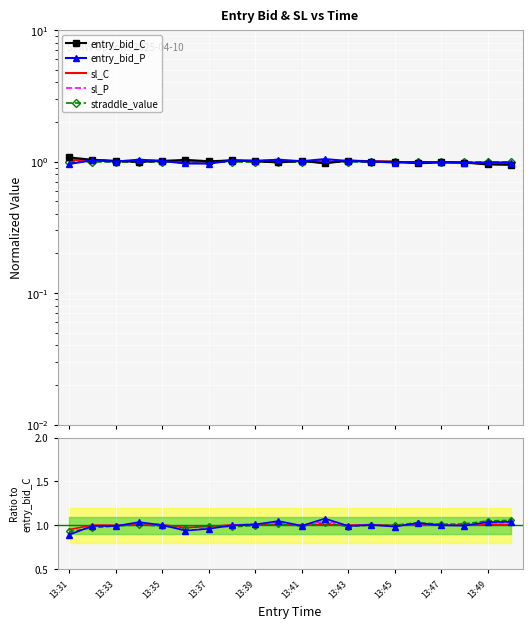

Reading left to right, transcribe all the data shown in this chart.

entry_bid_C: 1.1	1.0	1.0	1.0	1.0	1.0	1.0	1.0	1.0	1.0	1.0	1.0	1.0	1.0	1.0	1.0	1.0	1.0	1.0	0.9
entry_bid_P: 0.9	1.0	1.0	1.0	1.0	0.9	1.0	1.0	1.0	1.0	1.0	1.1	1.0	1.0	1.0	1.0	1.0	1.0	1.0	1.0
sl_C: 1.0	1.0	1.0	1.0	1.0	1.0	1.0	1.0	1.0	1.0	1.0	1.0	1.0	1.0	1.0	1.0	1.0	1.0	1.0	1.0
sl_P: 1.0	1.0	1.0	1.0	1.0	1.0	1.0	1.0	1.0	1.0	1.0	1.0	1.0	1.0	1.0	1.0	1.0	1.0	1.0	1.0
straddle_value: 1.0	1.0	1.0	1.0	1.0	1.0	1.0	1.0	1.0	1.0	1.0	1.0	1.0	1.0	1.0	1.0	1.0	1.0	1.0	1.0